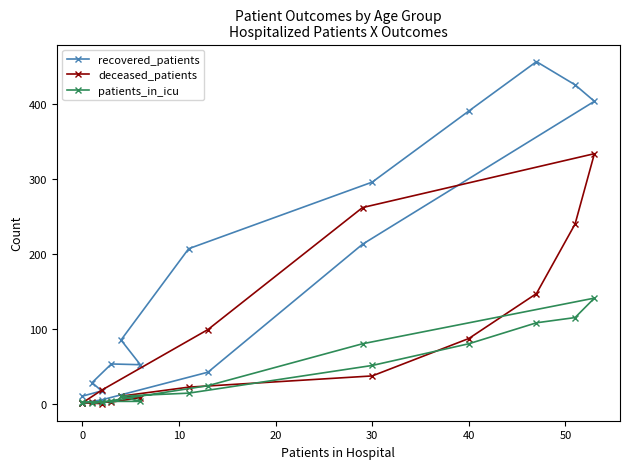

True or false: patients_in_icu has more than 1 interior local peaks.

False